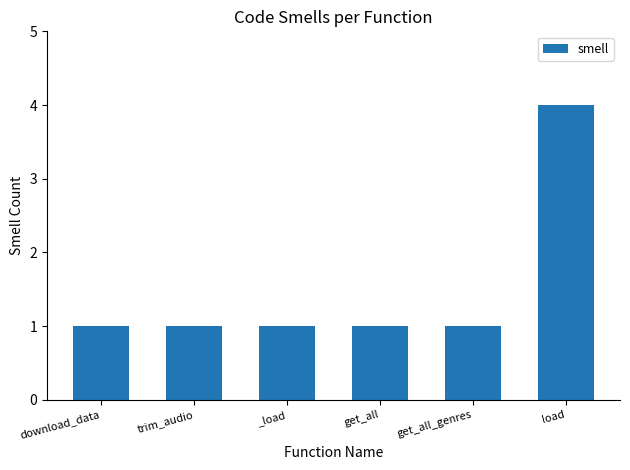

What is the difference between the maximum and minimum values?

3